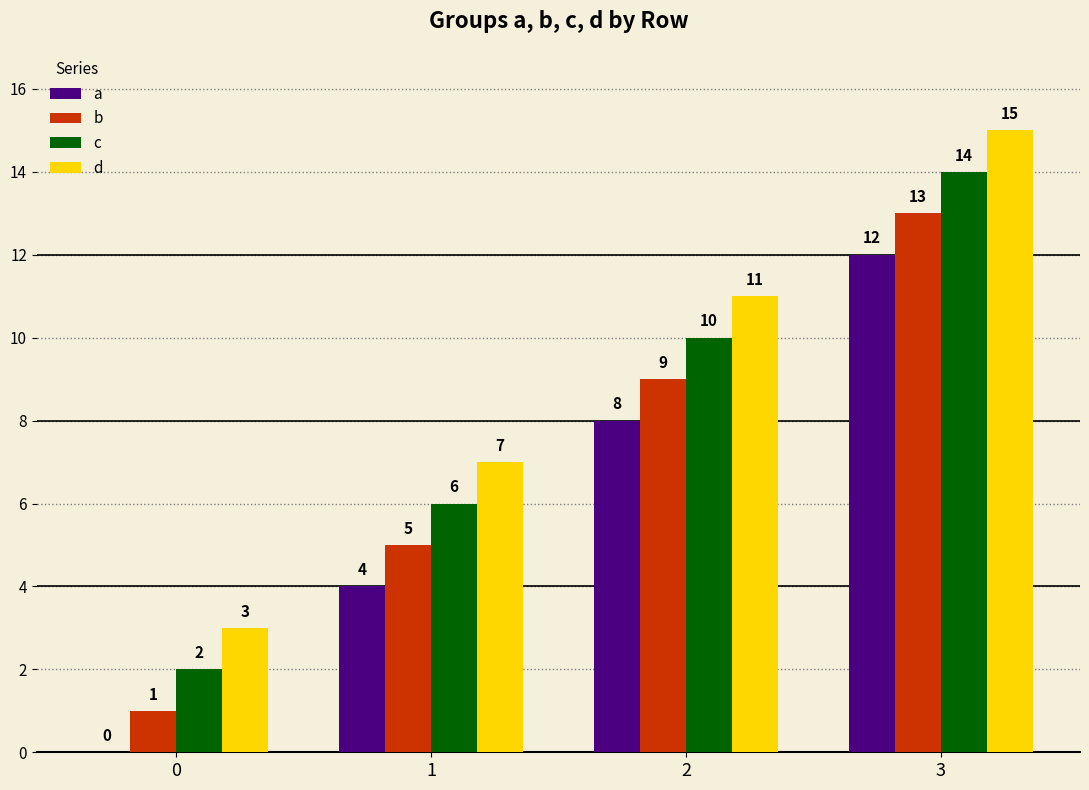

Which category has the highest value across all series?

3